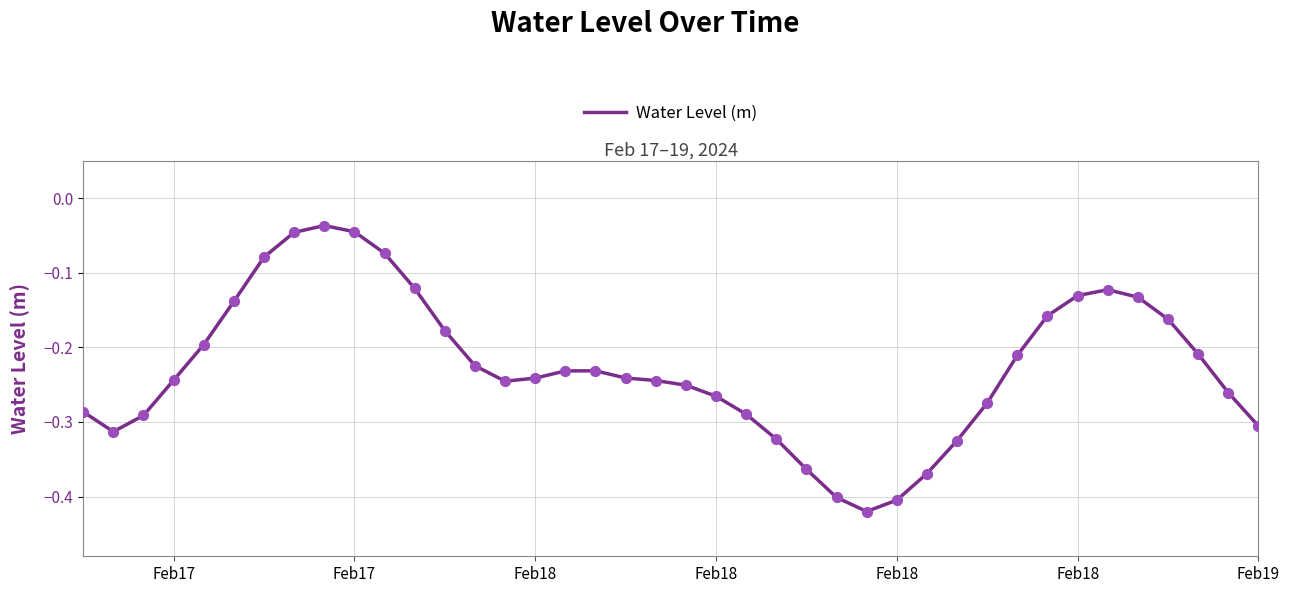

What is the difference between the maximum and minimum values?

0.4